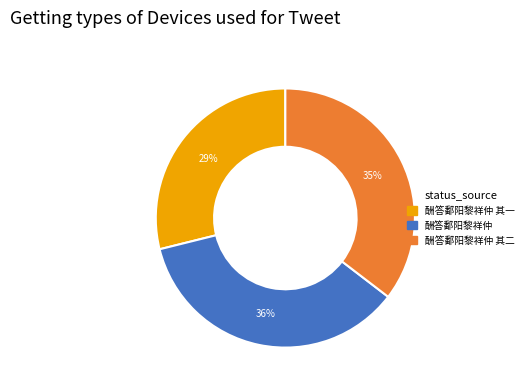

Is there any slice that represents more than half of the pie?

No